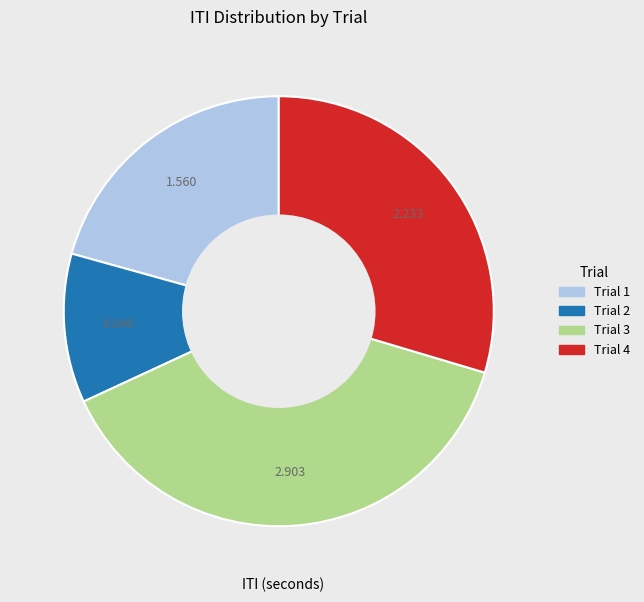

Is there a majority slice in this chart?

No